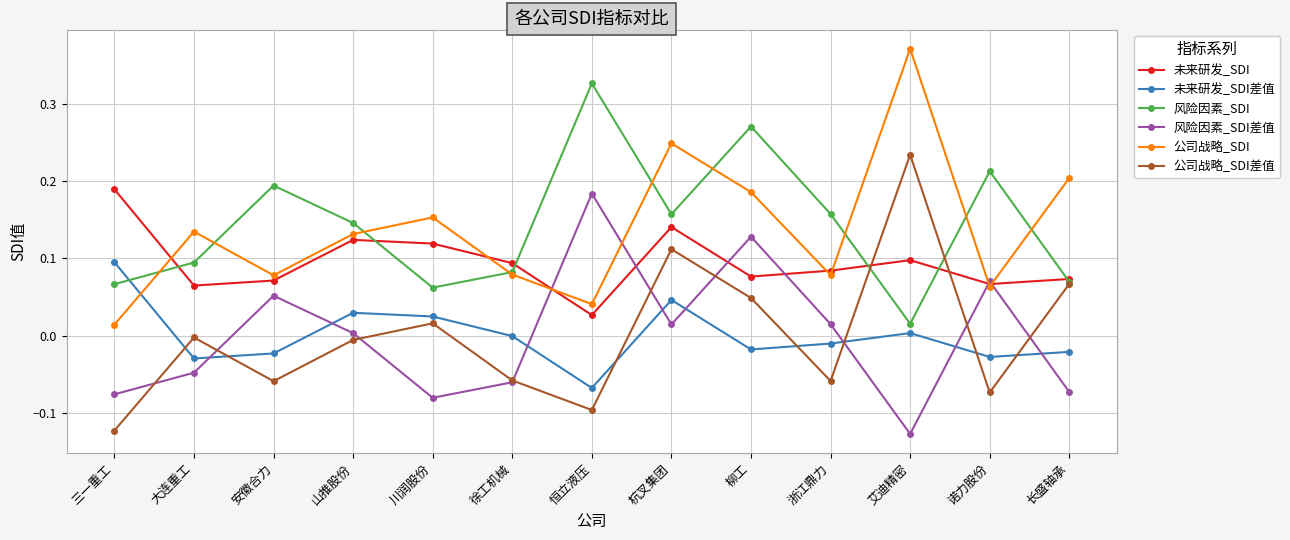

What is the label of the 11th point from the right?

安徽合力